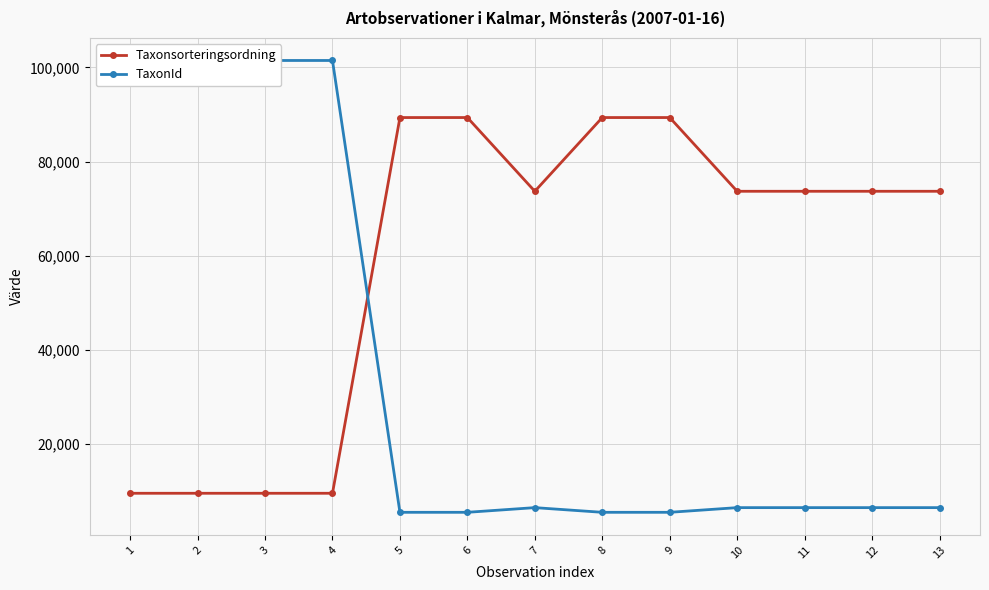

List the series in order of their peak value, lowest first.

Taxonsorteringsordning, TaxonId